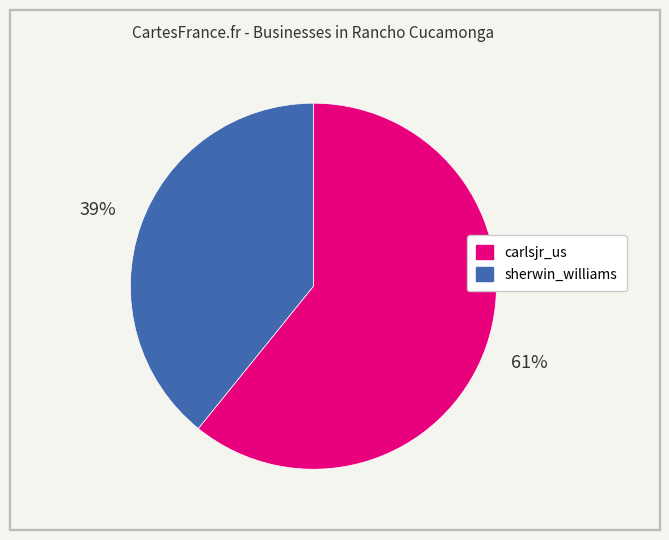

Which category has the smallest portion of the pie?

sherwin_williams